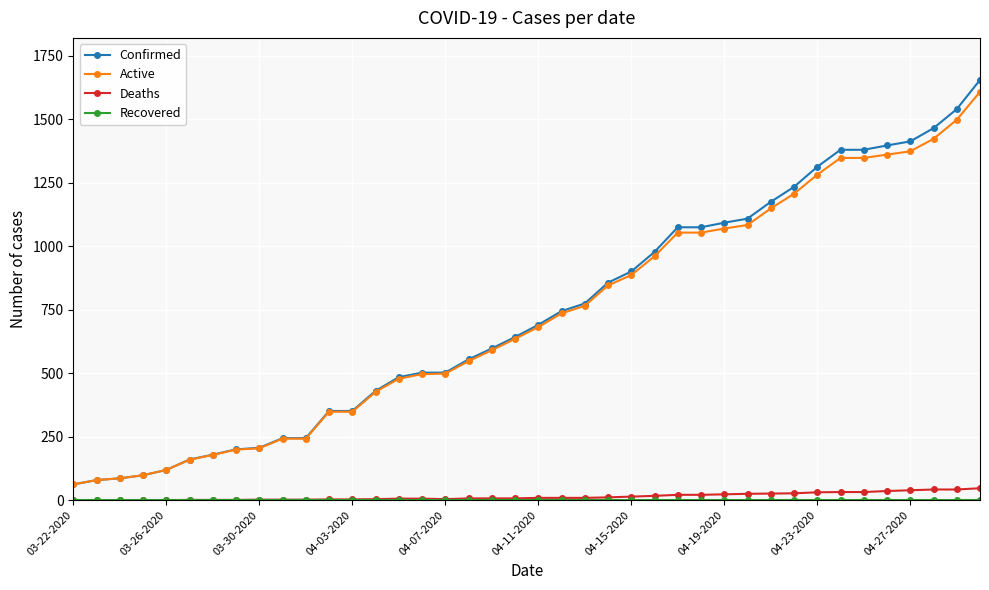

Which series has the largest range (max minus min)?

Confirmed